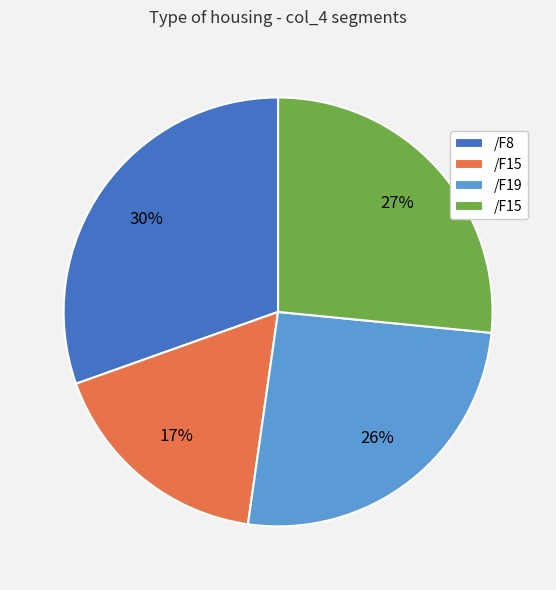

Is there any slice that represents more than half of the pie?

No